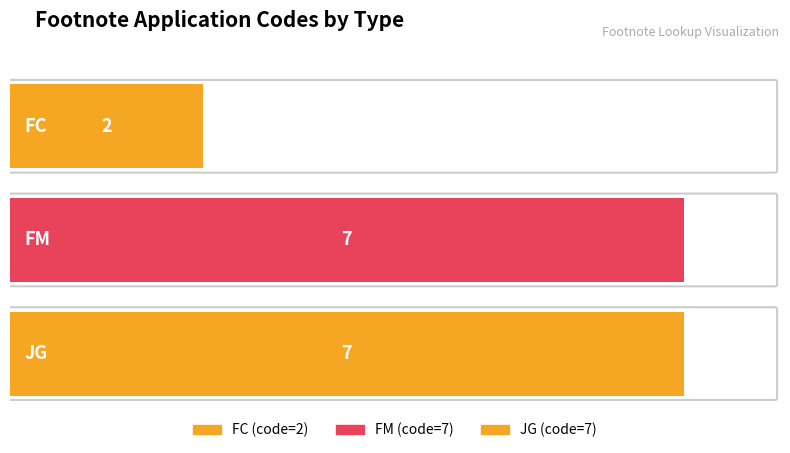

At which category does the chart reach its minimum across all series?

FC